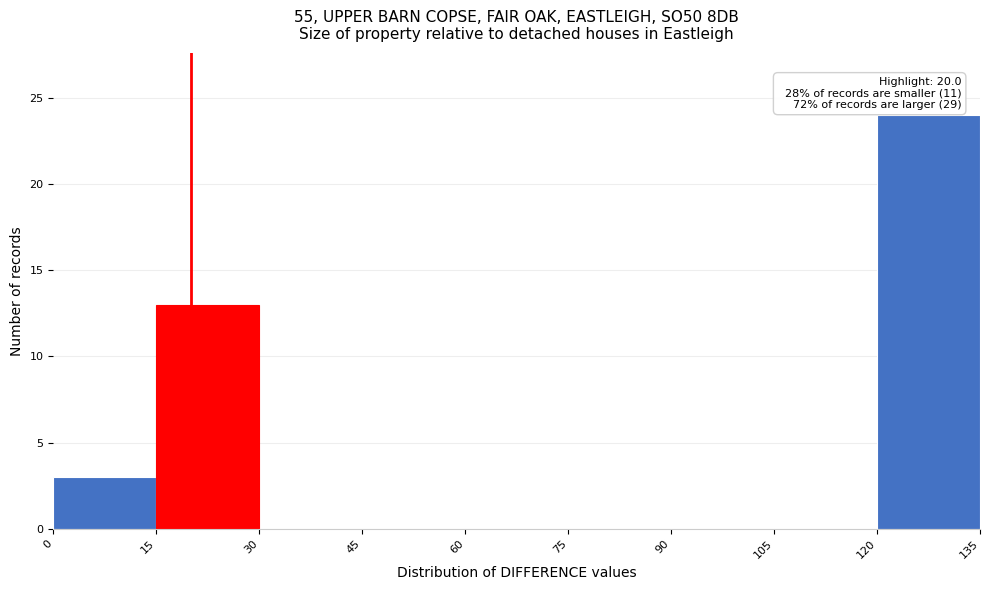

Over which range of the x-axis is the bar tallest?

120 to 135